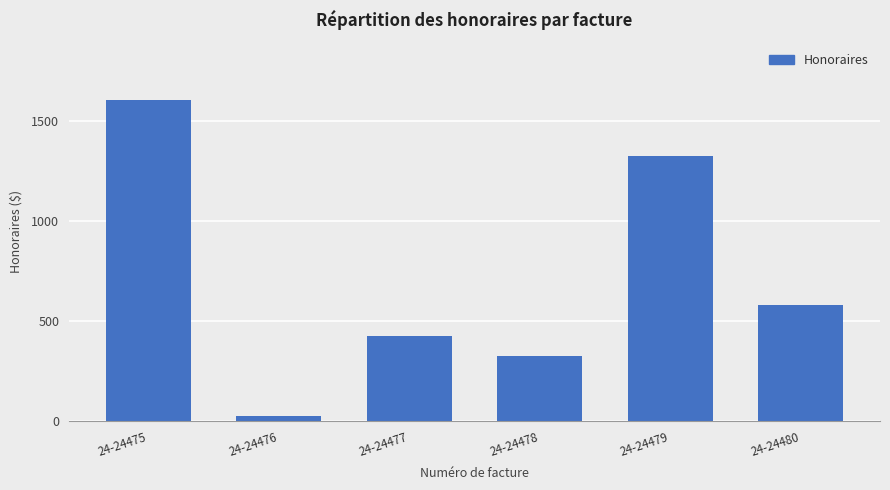

Is it true that the value at 24-24475 is 781.0?

False